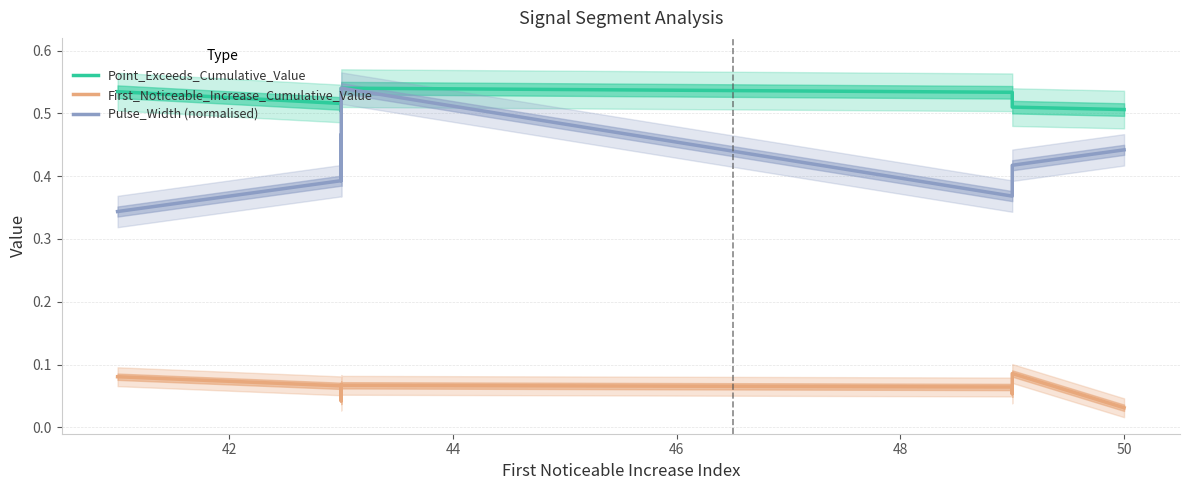

How many lines are shown in the chart?

3